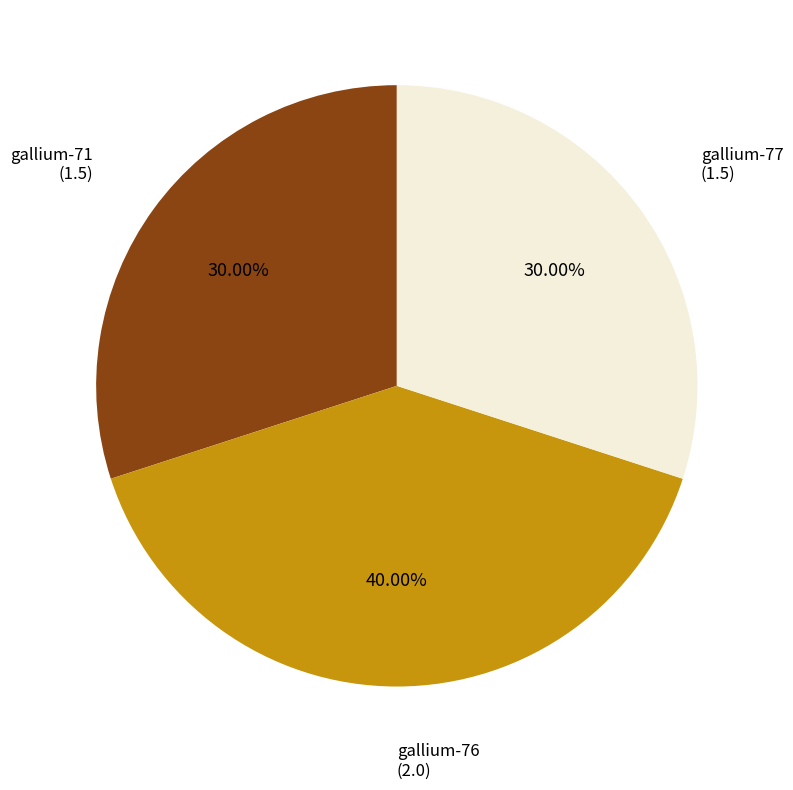

Is there a majority slice in this chart?

No